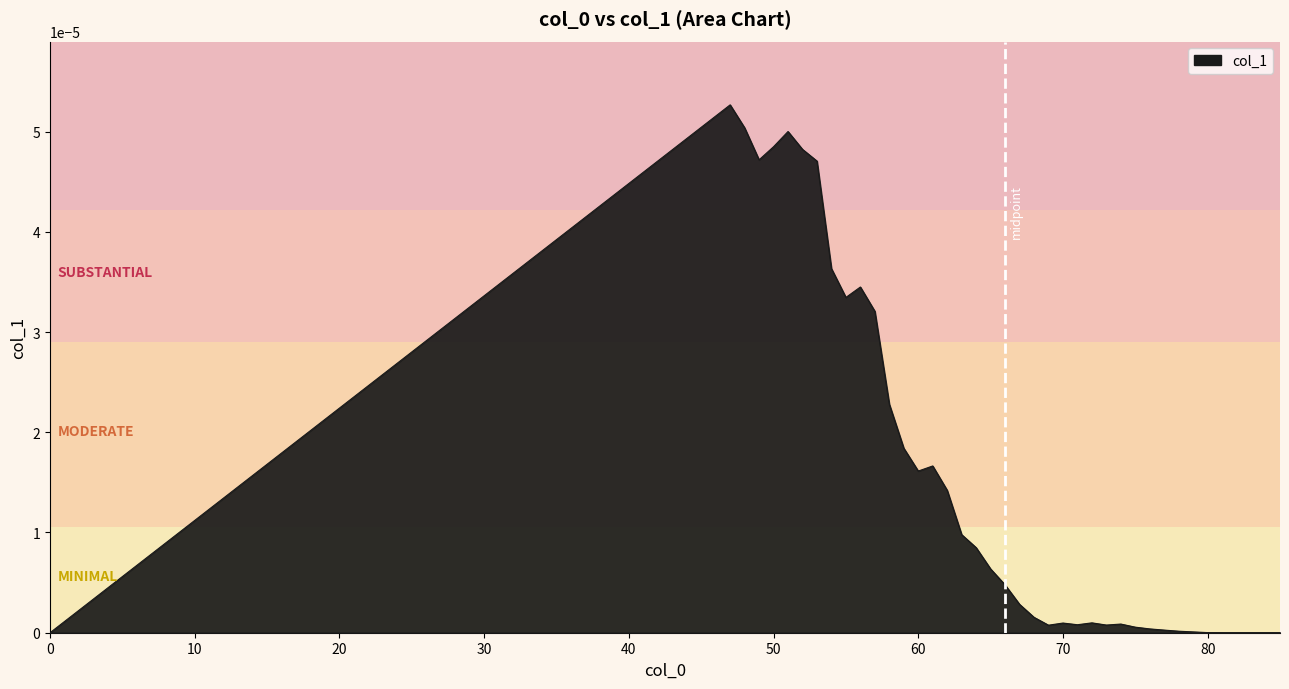

Rank the categories by value from highest to lowest.

47, 48, 51, 50, 52, 49, 53, 54, 56, 55, 57, 58, 59, 61, 60, 62, 63, 64, 65, 66, 67, 68, 72, 70, 74, 71, 73, 69, 75, 76, 77, 78, 79, 80, 0, 81, 82, 83, 84, 85